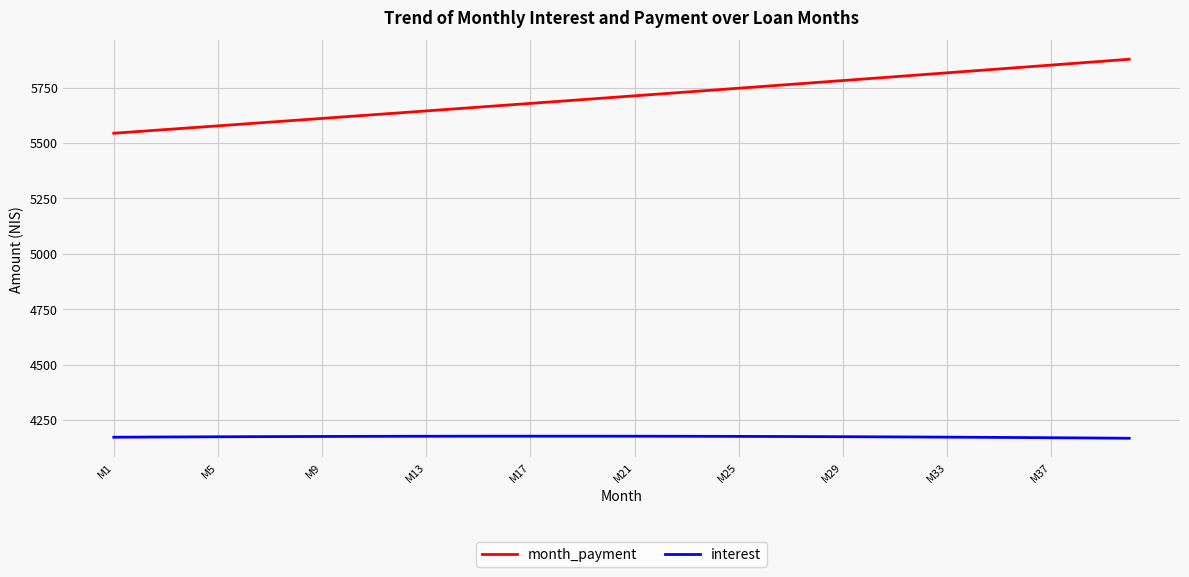

What is the maximum value for interest?

4177.6